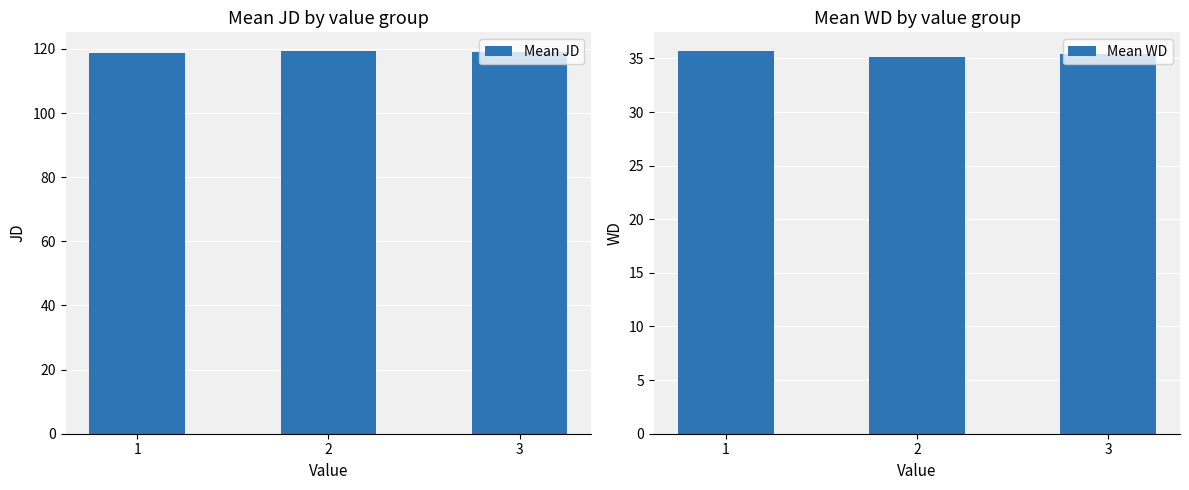

Where is Mean JD nearest to the value 118?

1